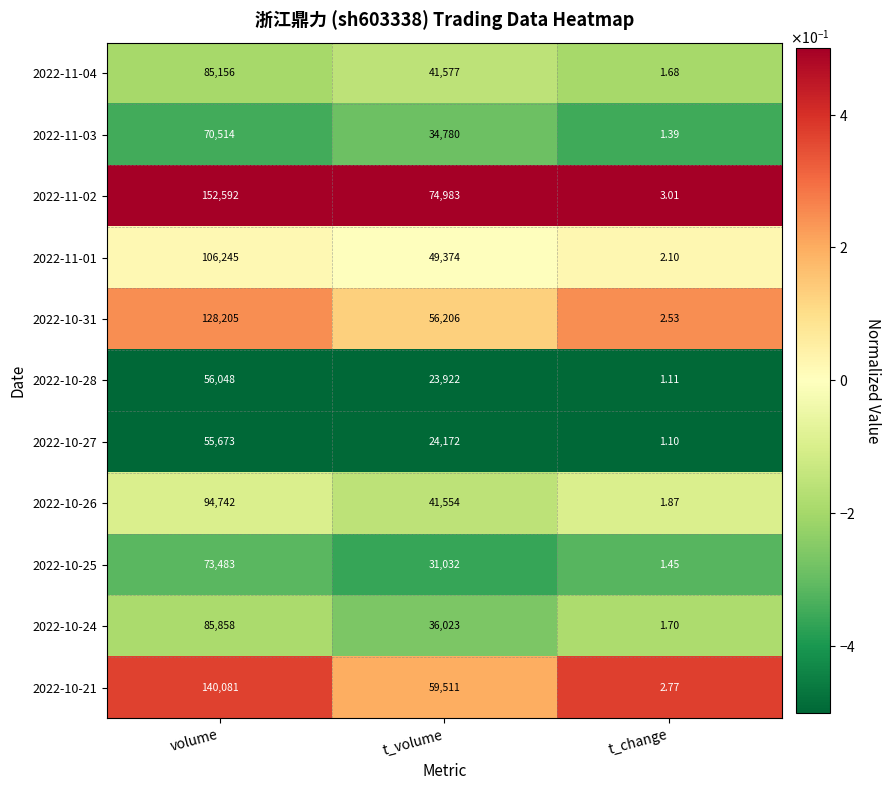

Which label corresponds to the largest value in the chart?

volume